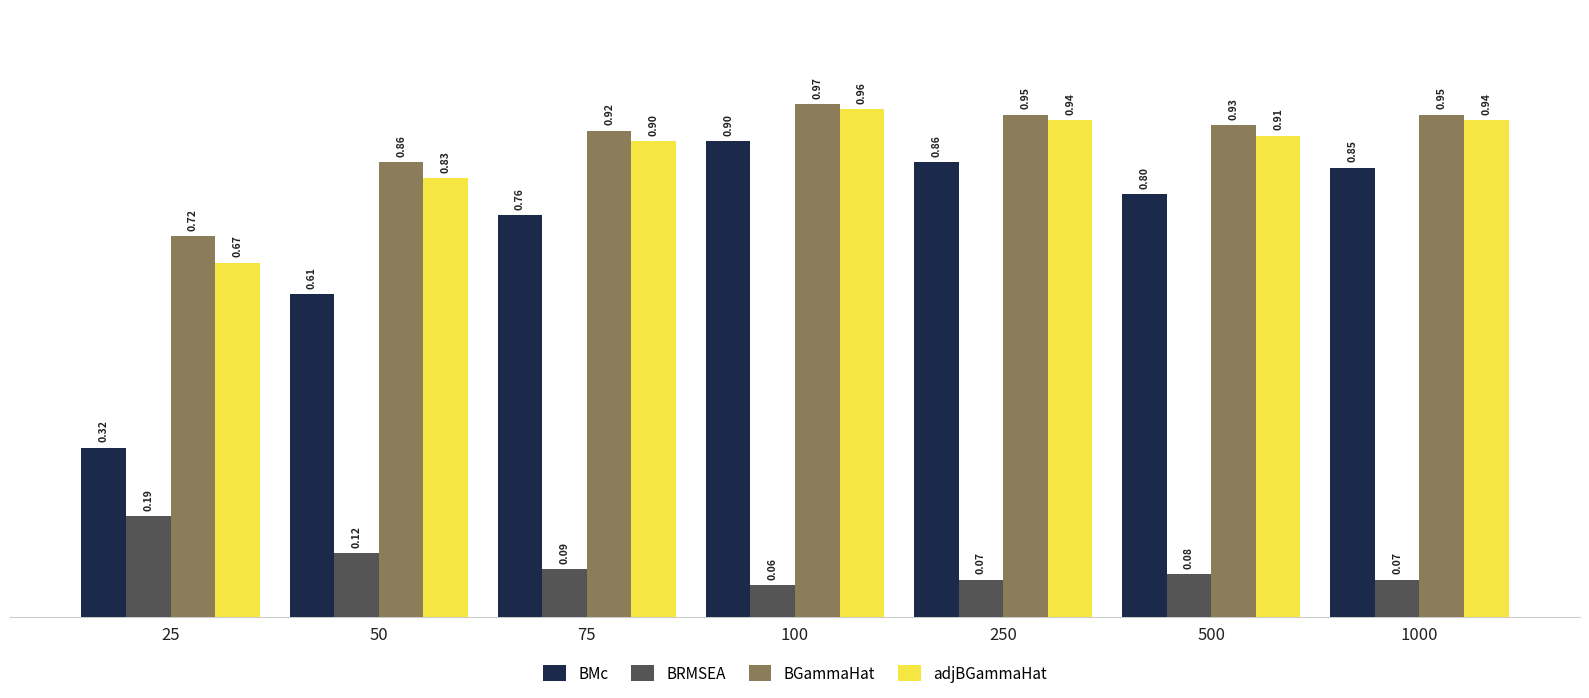

Between 75 and 500, which series saw the biggest shift?

BMc